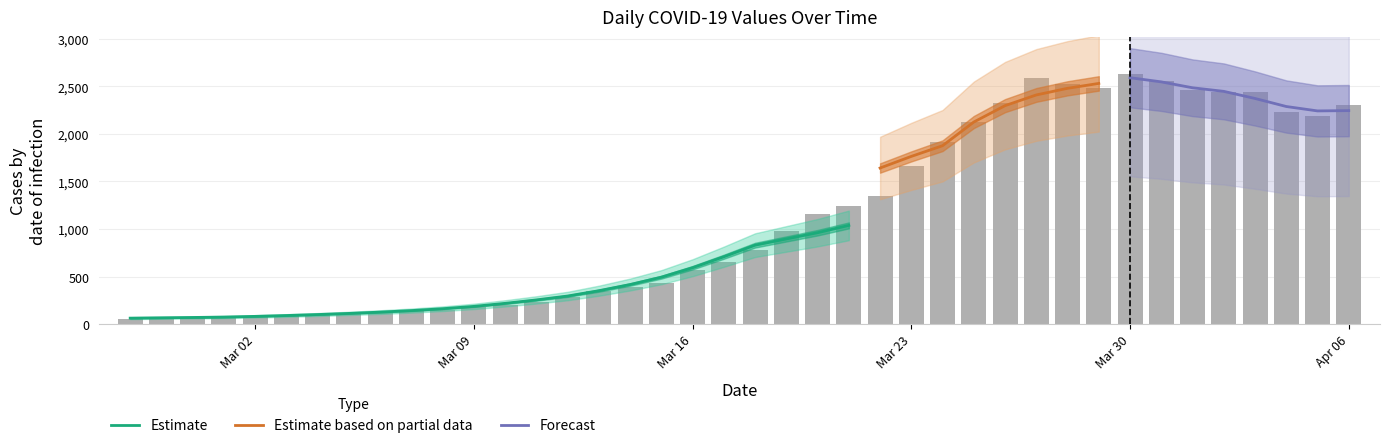

Which category has the highest value across all series?

Mar 30